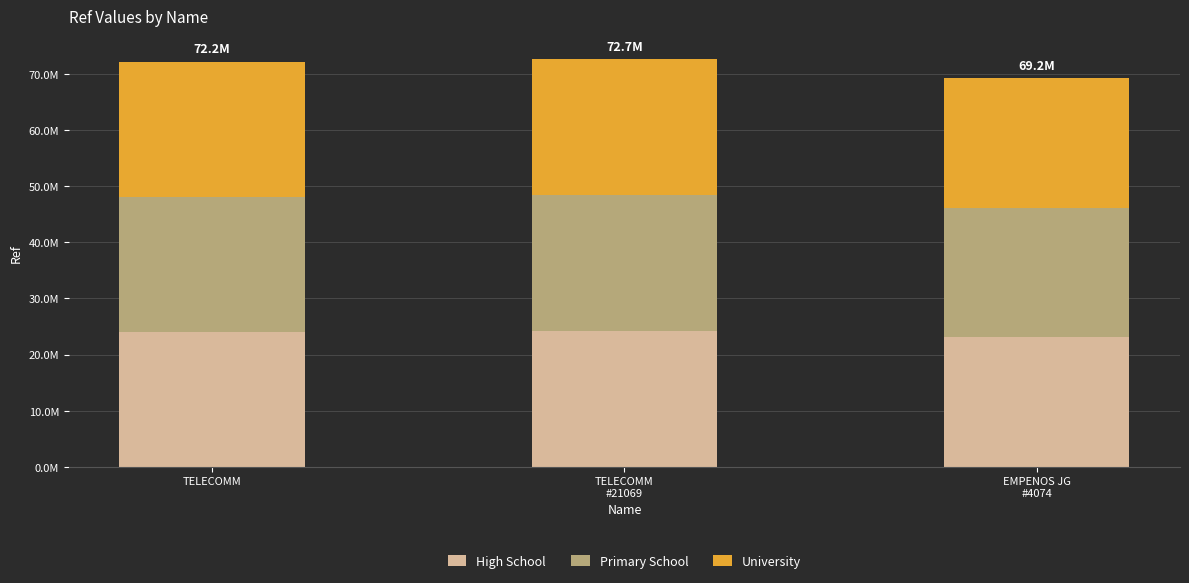

Is it true that Primary School equals 16116048.5 at TELECOMM
#21069?

False